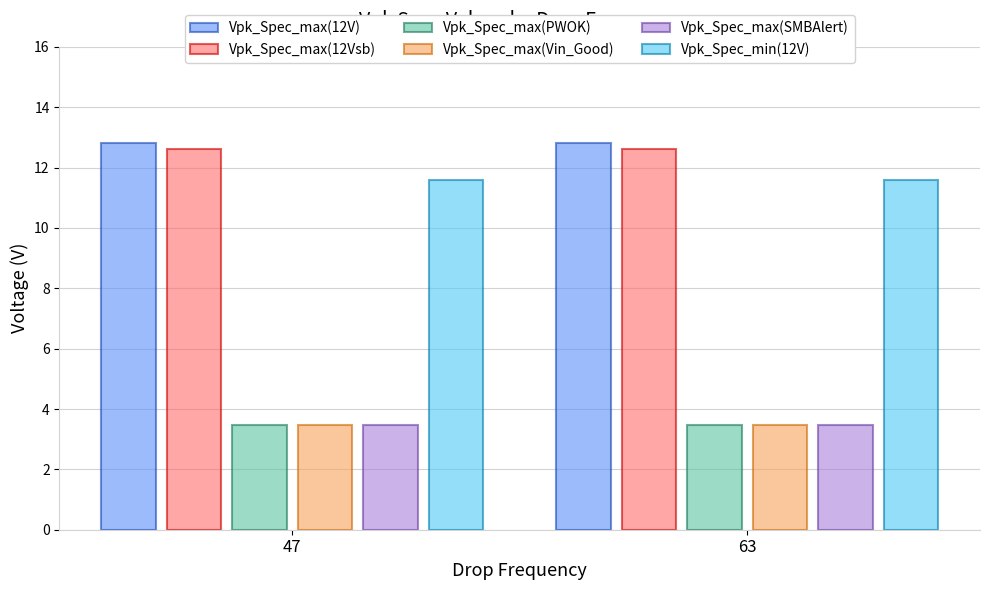

How many categories are shown in the chart?

2